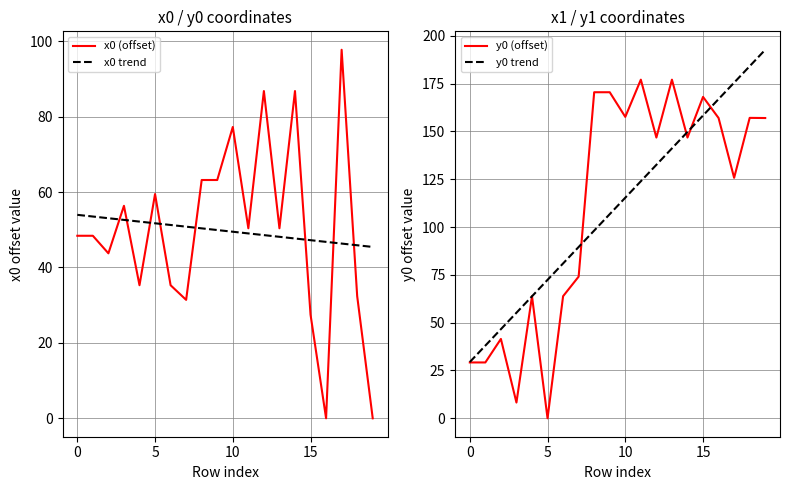

How many lines are shown in the chart?

4